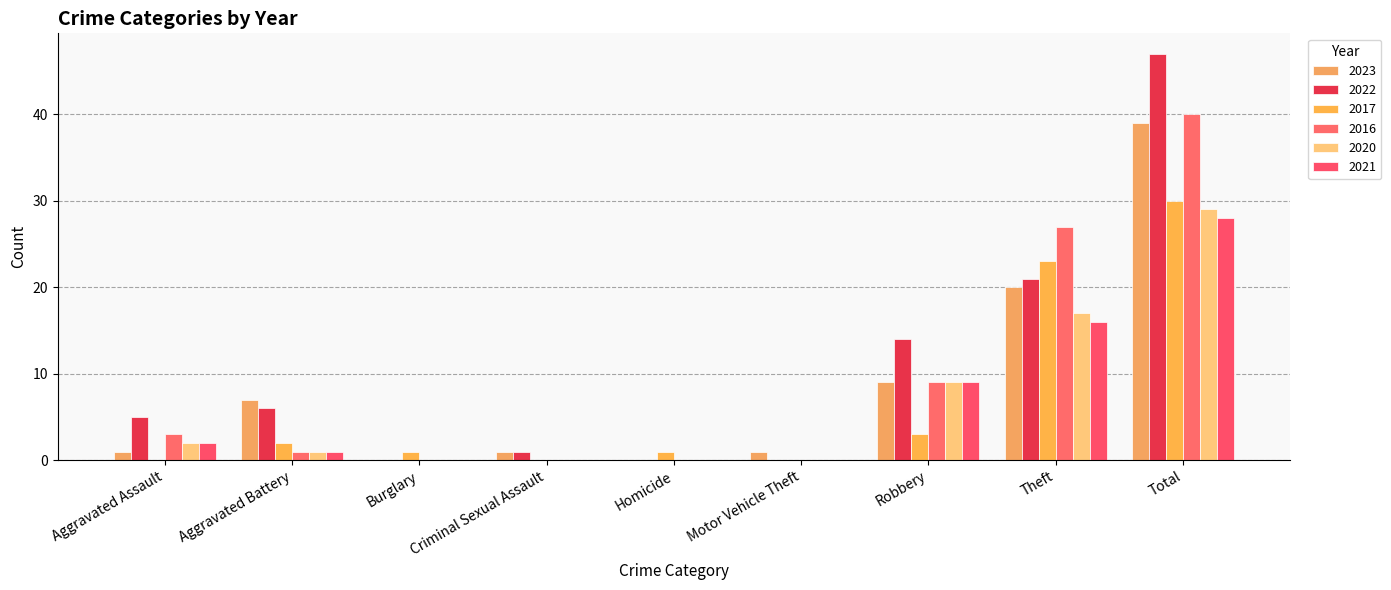

How many series are shown in this chart?

6